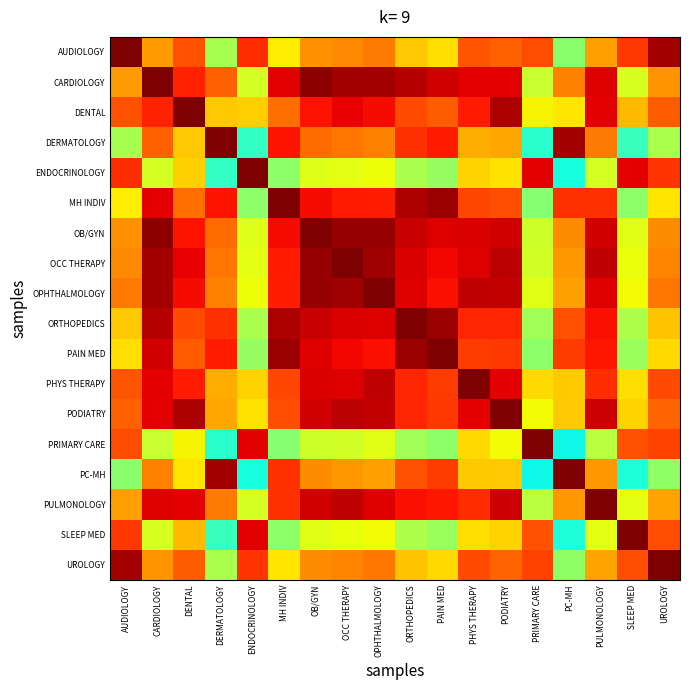

Rank the series by their maximum value, from lowest to highest.

AUDIOLOGY, CARDIOLOGY, DENTAL, DERMATOLOGY, ENDOCRINOLOGY, MH INDIV, OB/GYN, OCC THERAPY, OPHTHALMOLOGY, ORTHOPEDICS, PAIN MED, PHYS THERAPY, PODIATRY, PRIMARY CARE, PC-MH, PULMONOLOGY, SLEEP MED, UROLOGY